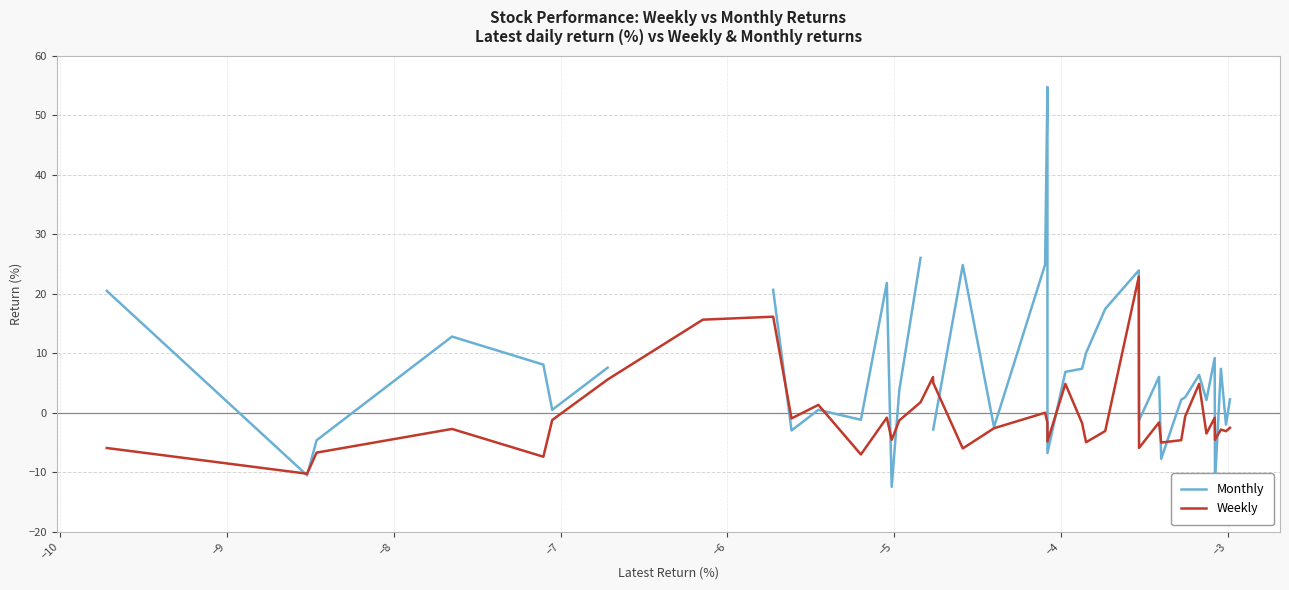

What is the highest value of the Monthly series?

54.7